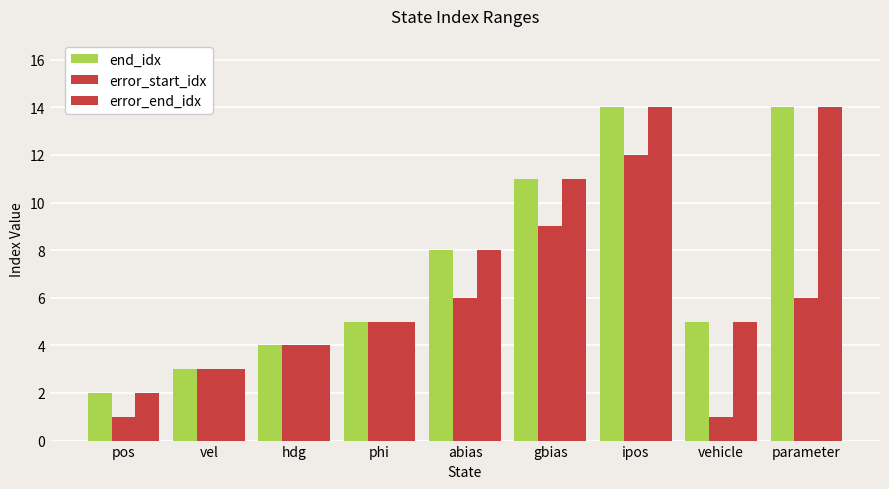

At abias, list the series in order from smallest to largest.

error_start_idx, end_idx, error_end_idx